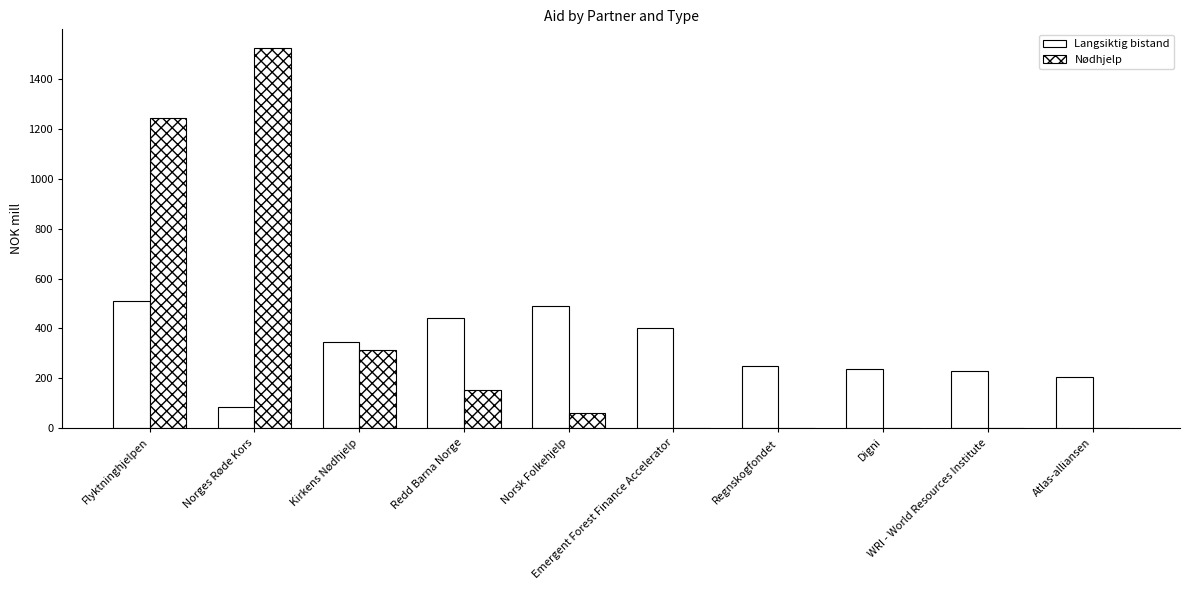

How many data points does each series have?

10